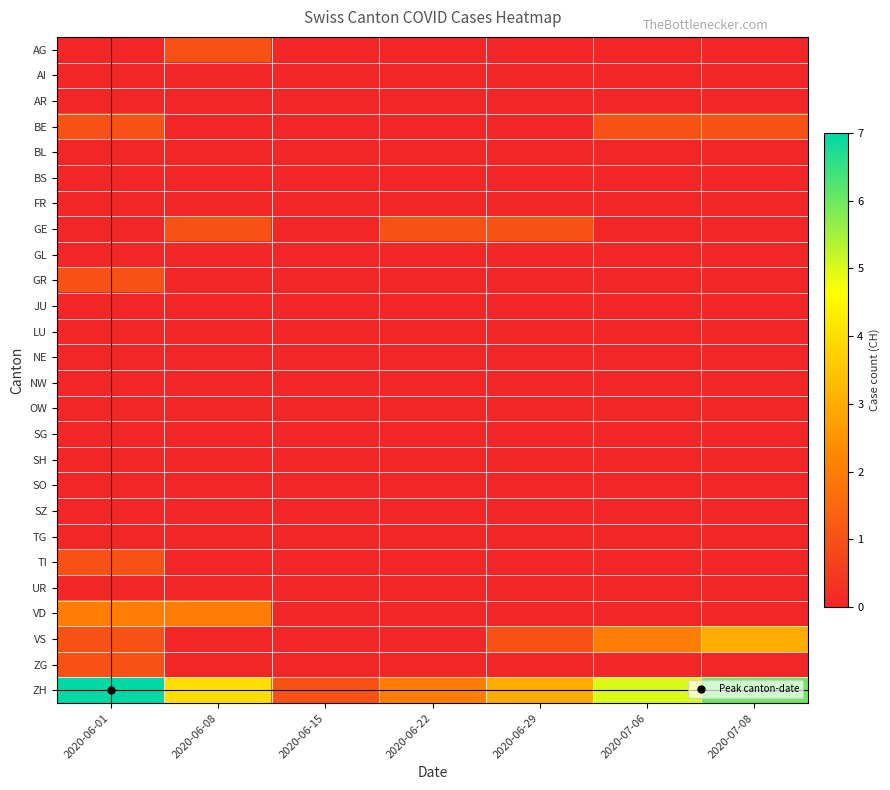

List the series in order of their peak value, highest first.

ZH, VS, VD, AG, BE, GE, GR, TI, ZG, AI, AR, BL, BS, FR, GL, JU, LU, NE, NW, OW, SG, SH, SO, SZ, TG, UR